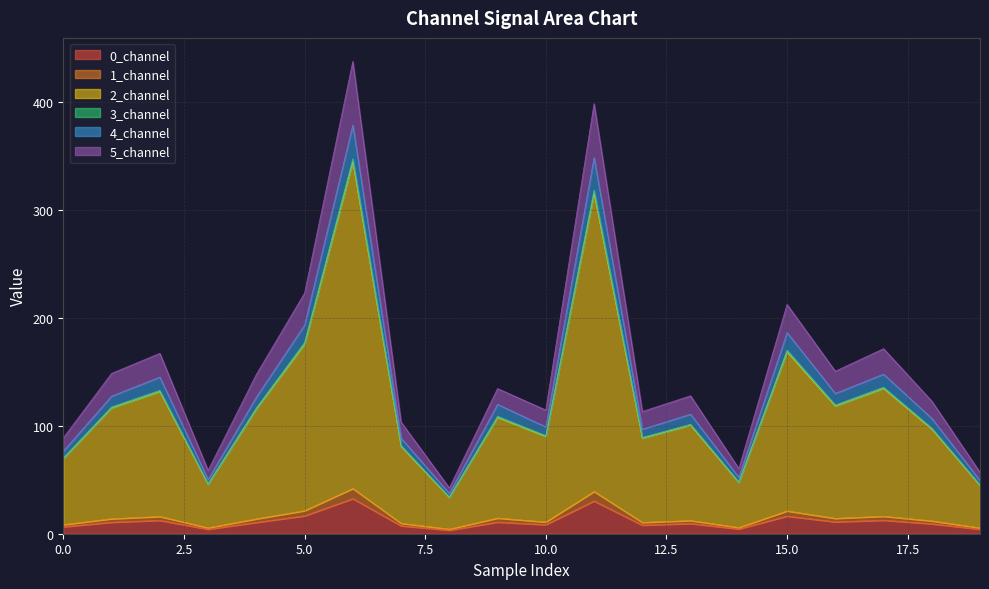

What is the maximum value for 0_channel?

32.5